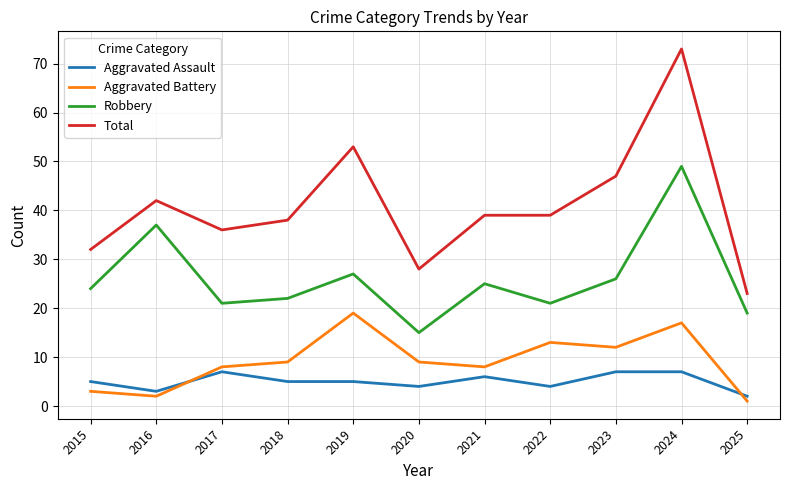

What is the sum of the Aggravated Assault values at 2022 and 2018?

9